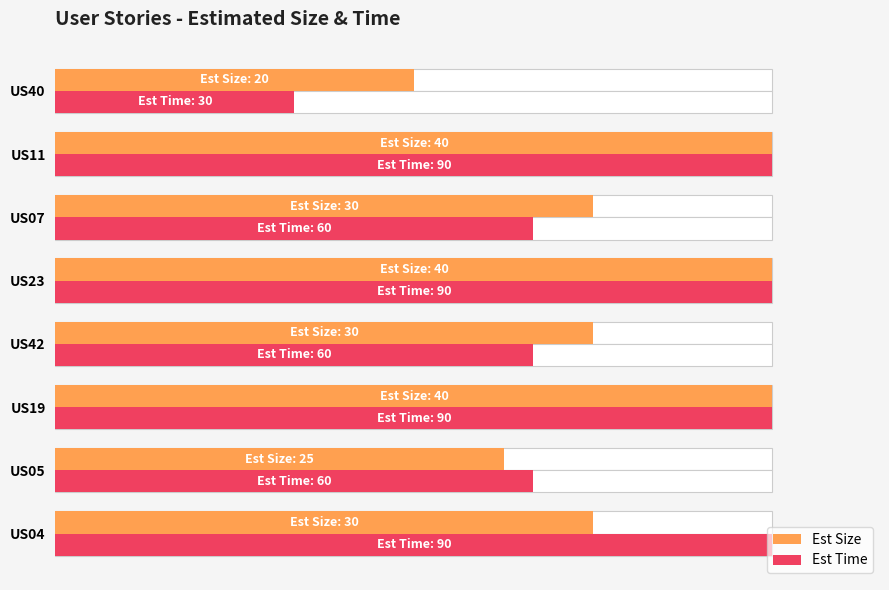

What is the greatest value displayed?

1.0